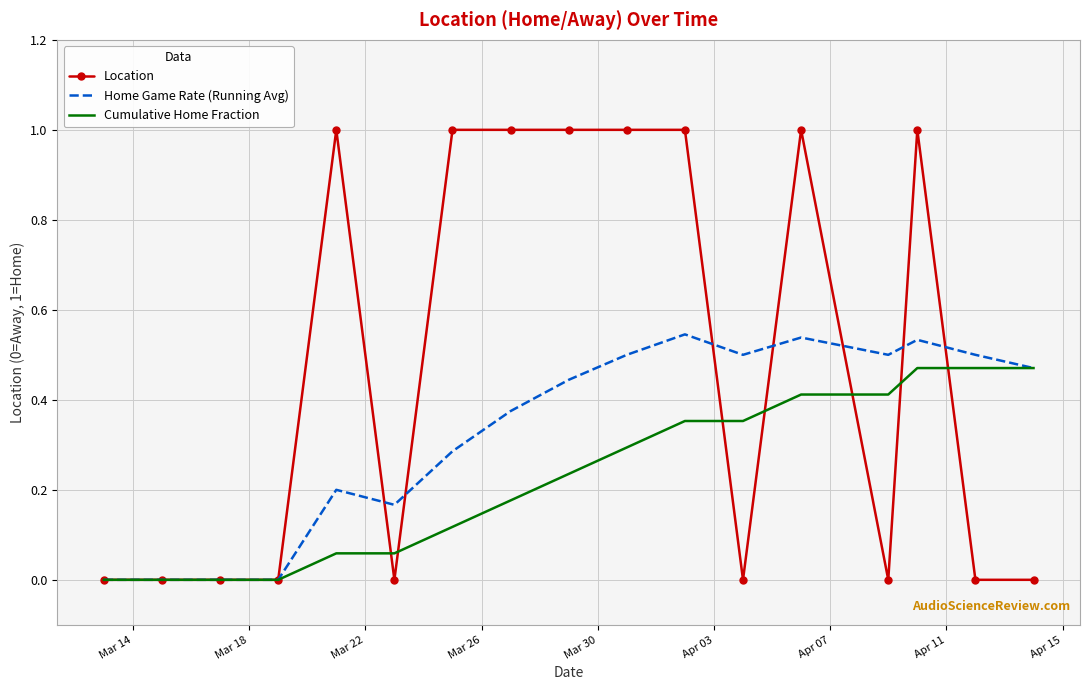

Which series has the largest total across all categories?

Location